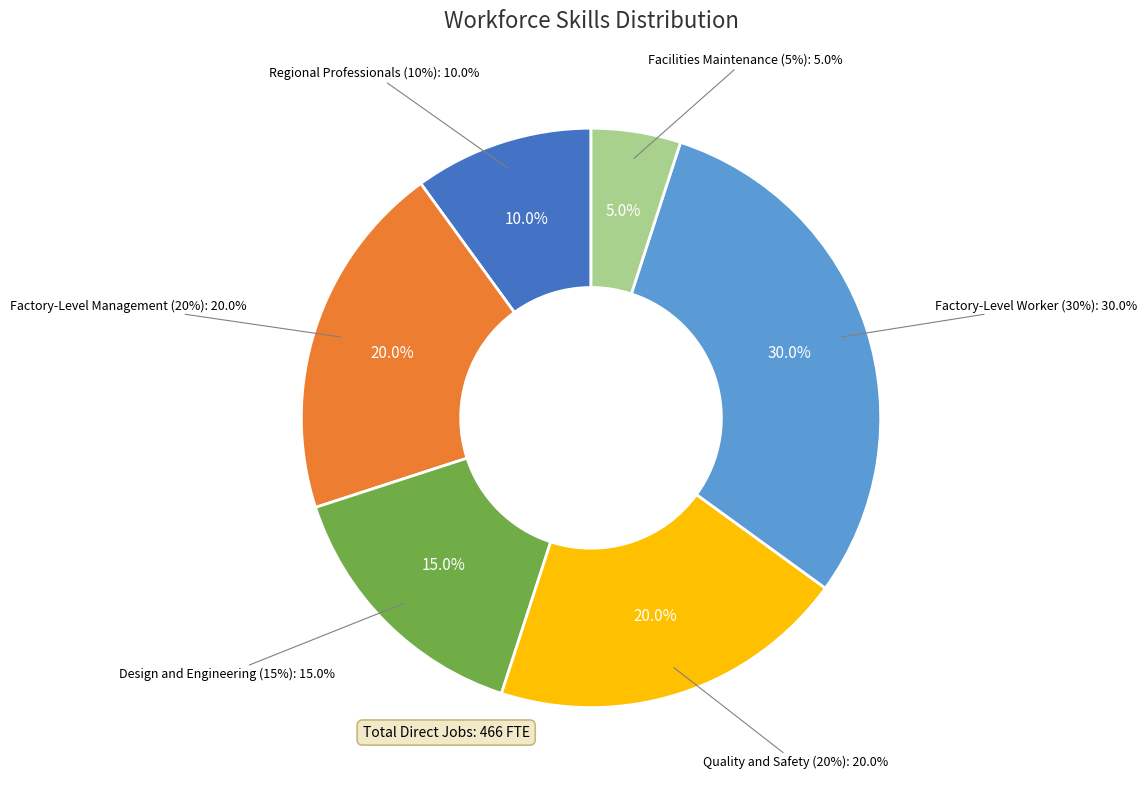

To the nearest percent, what is the average slice percentage?

17%